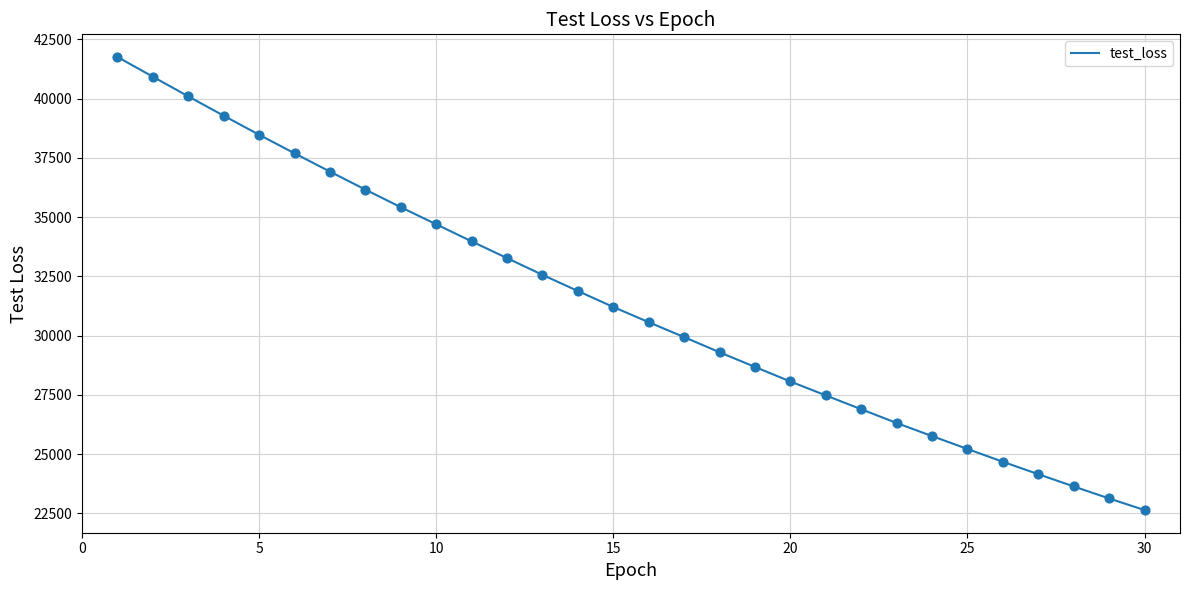

What is the maximum value shown in the chart?

41760.0